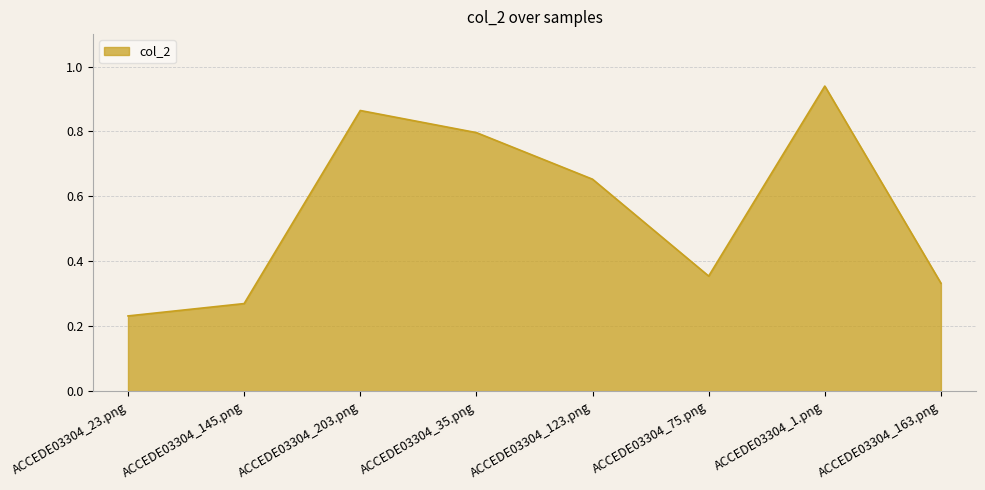

List the labels in order of value, smallest first.

ACCEDE03304_23.png, ACCEDE03304_145.png, ACCEDE03304_163.png, ACCEDE03304_75.png, ACCEDE03304_123.png, ACCEDE03304_35.png, ACCEDE03304_203.png, ACCEDE03304_1.png